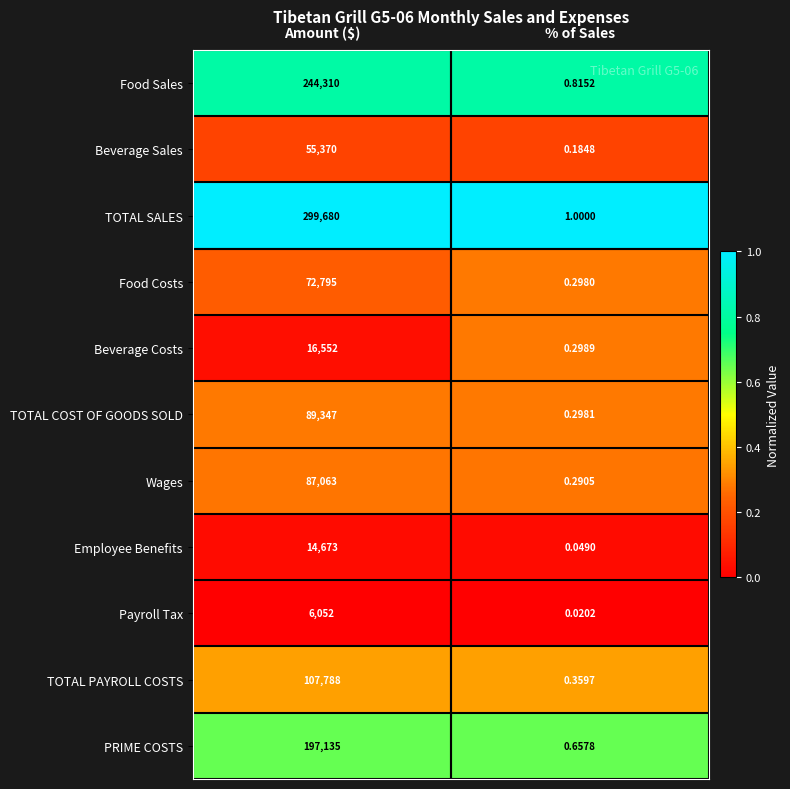

Count the number of data series in this chart.

11